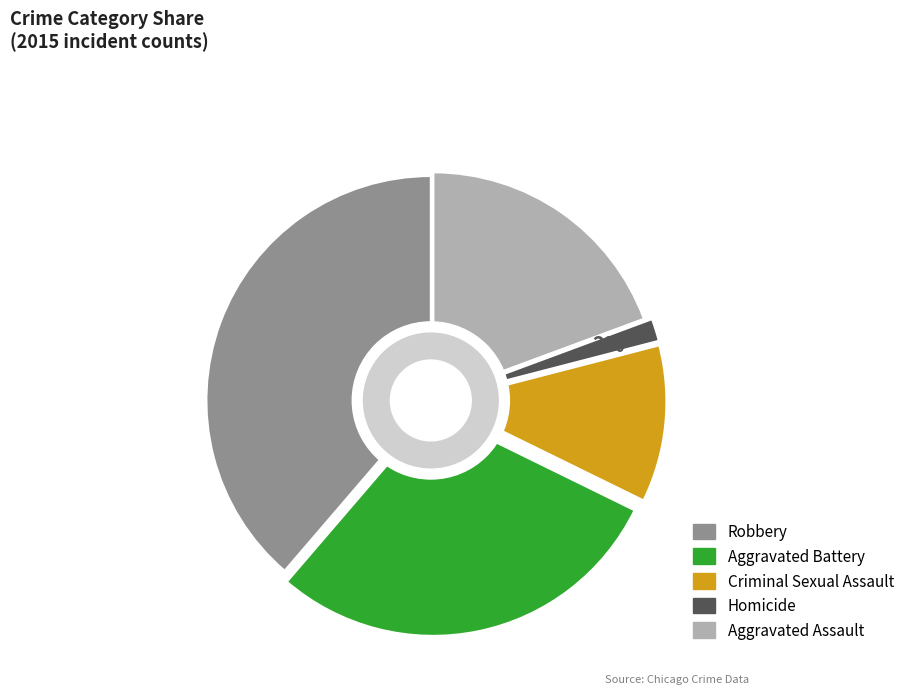

Is it true that Criminal Sexual Assault is 11% of the pie?

True